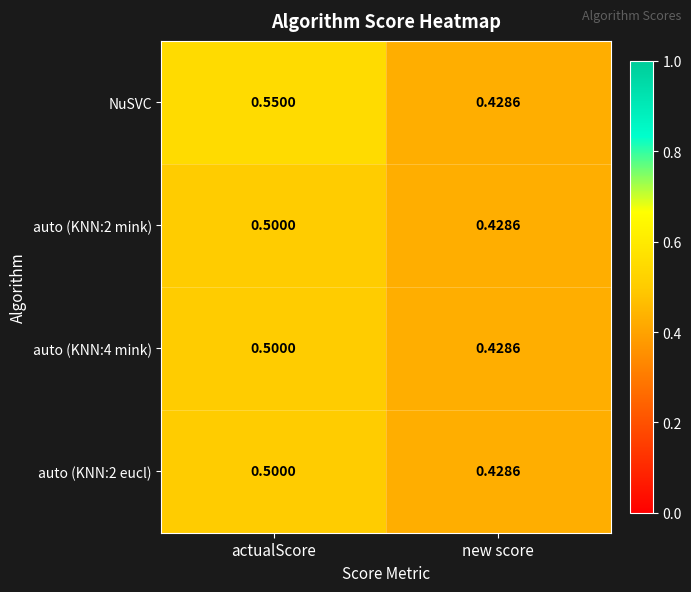

Which series has the largest range (max minus min)?

NuSVC